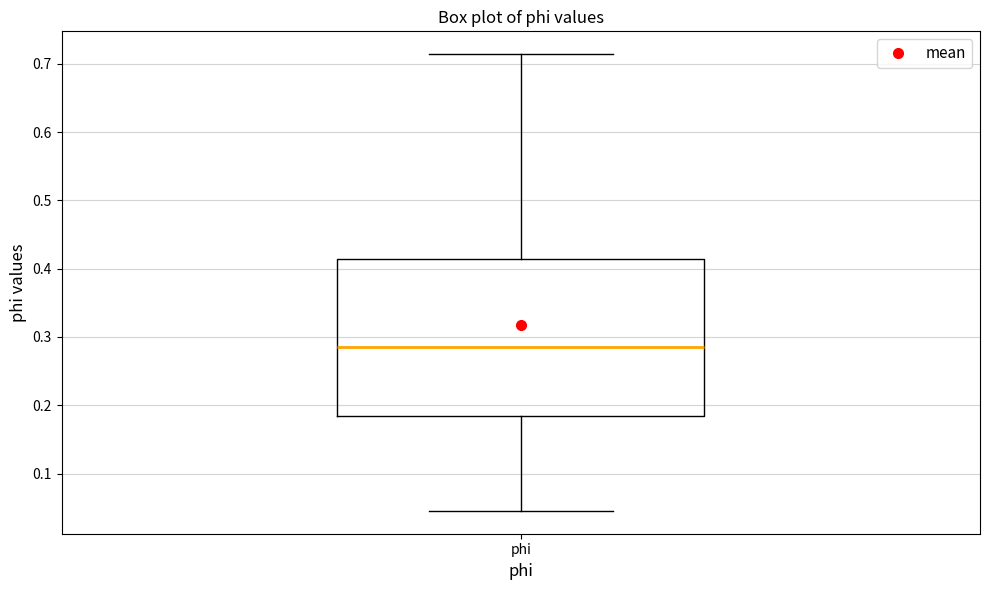

Transcribe this box plot: give where the median line is, the range the box spans, and where the two whiskers end, as read against the y-axis. The values are not printed on the chart, so give them approximately, as read against the axis.

median 0.28, box 0.18 to 0.41, whiskers 0.05 to 0.71